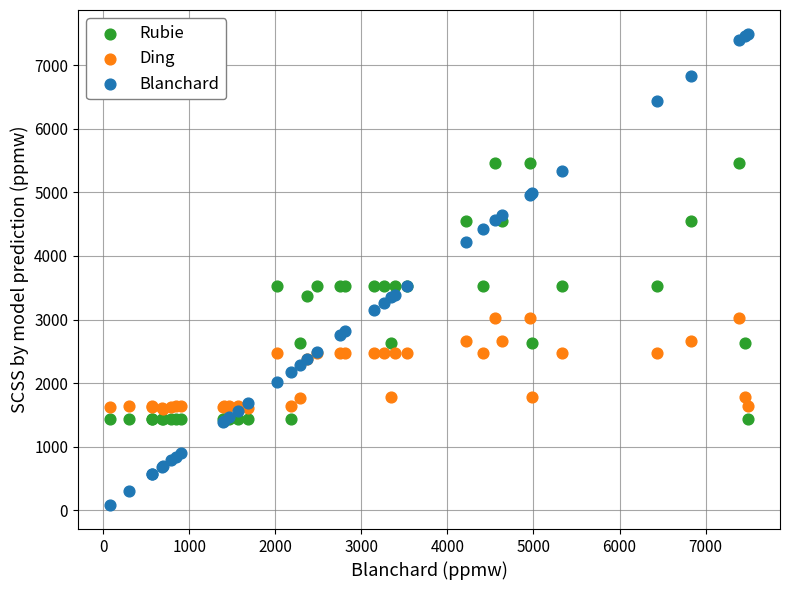

Which series reaches the maximum Y coordinate?

Blanchard